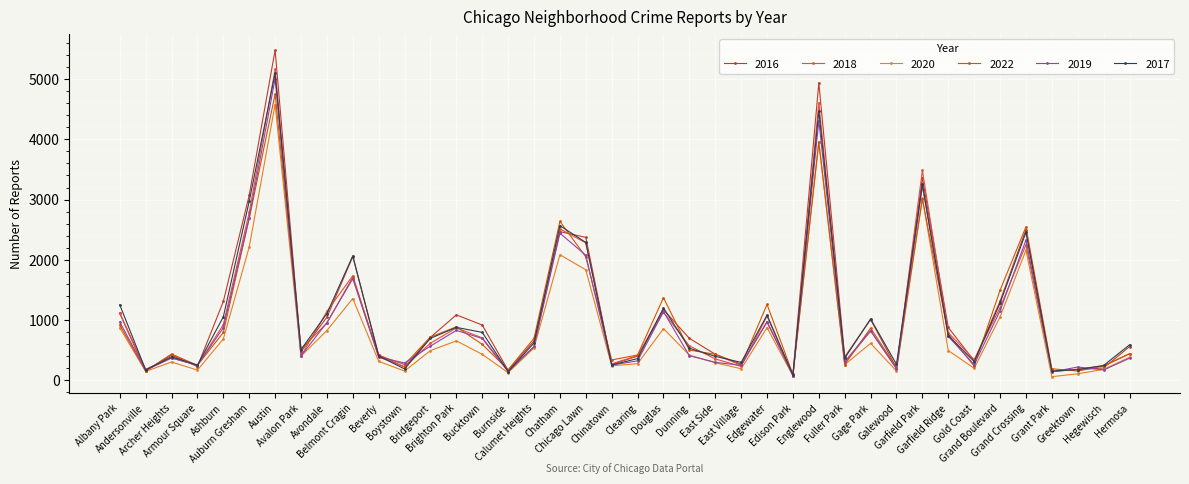

What is the maximum value for 2022?

4749